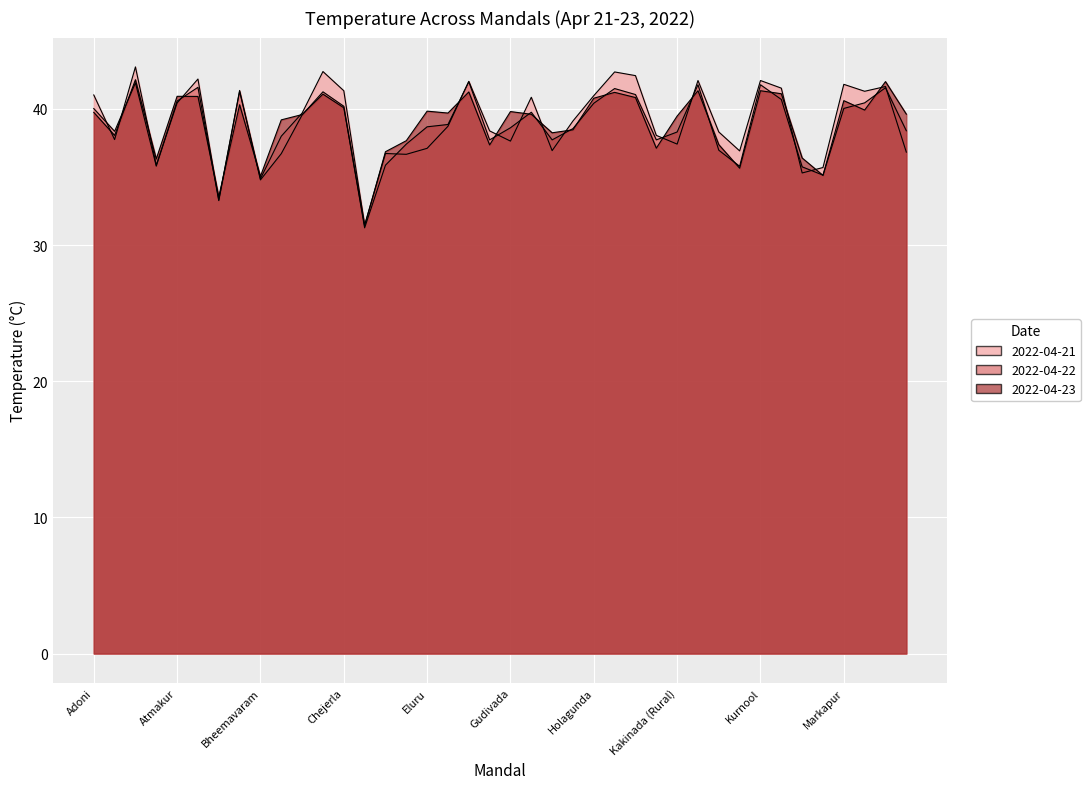

True or false: 2022-04-22 has more than 1 points higher than both neighbors.

True